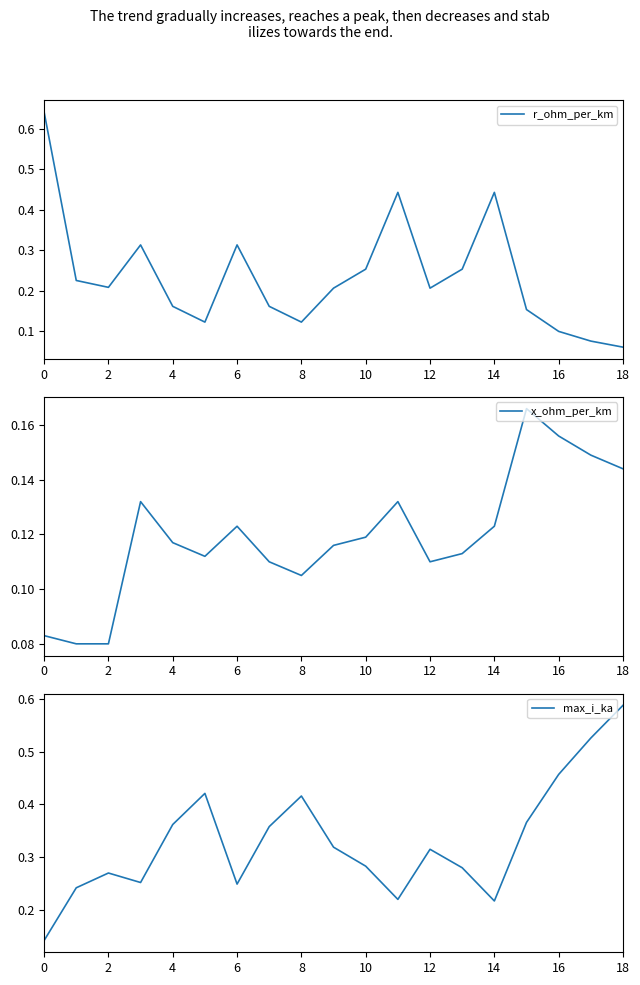

At which label is r_ohm_per_km closest to 0?

18